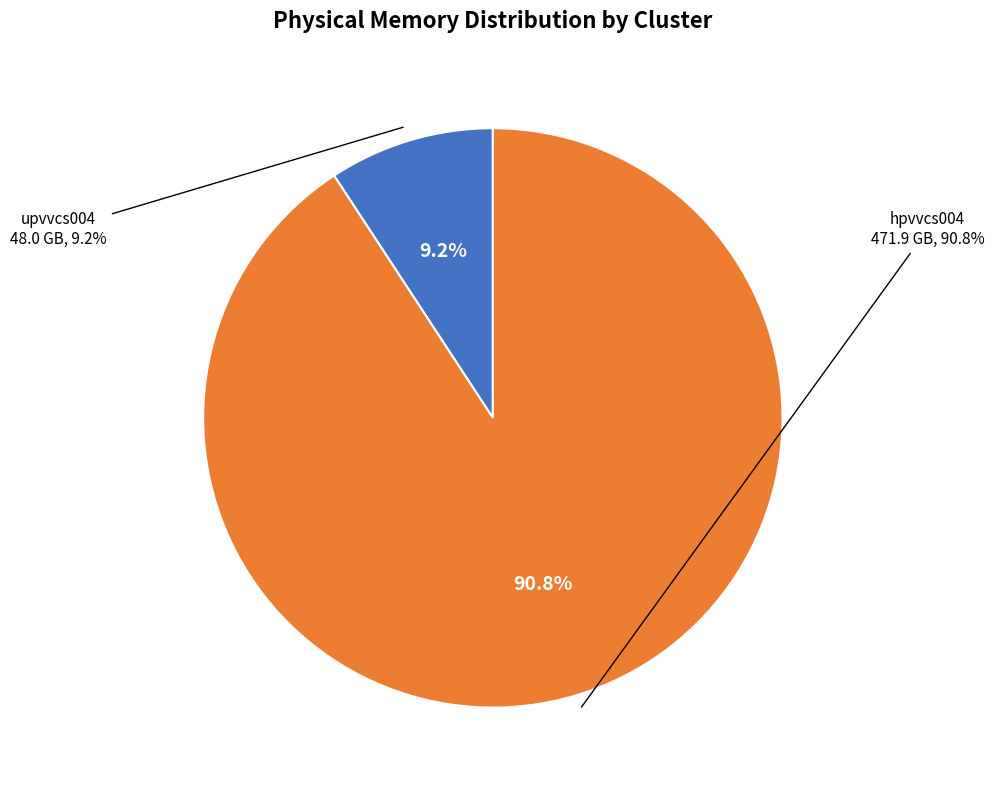

What is the majority slice?

hpvvcs004 (SAP_Production_H)